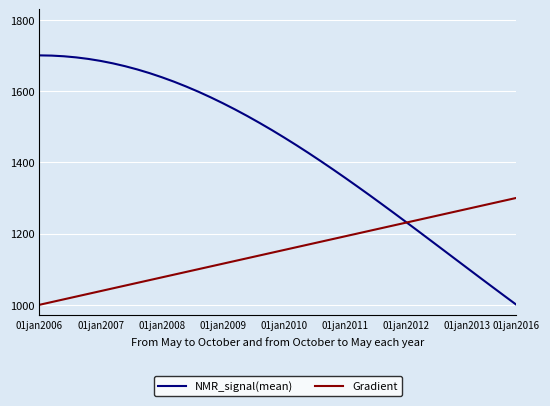

Which series has the largest total across all categories?

NMR_signal(mean)